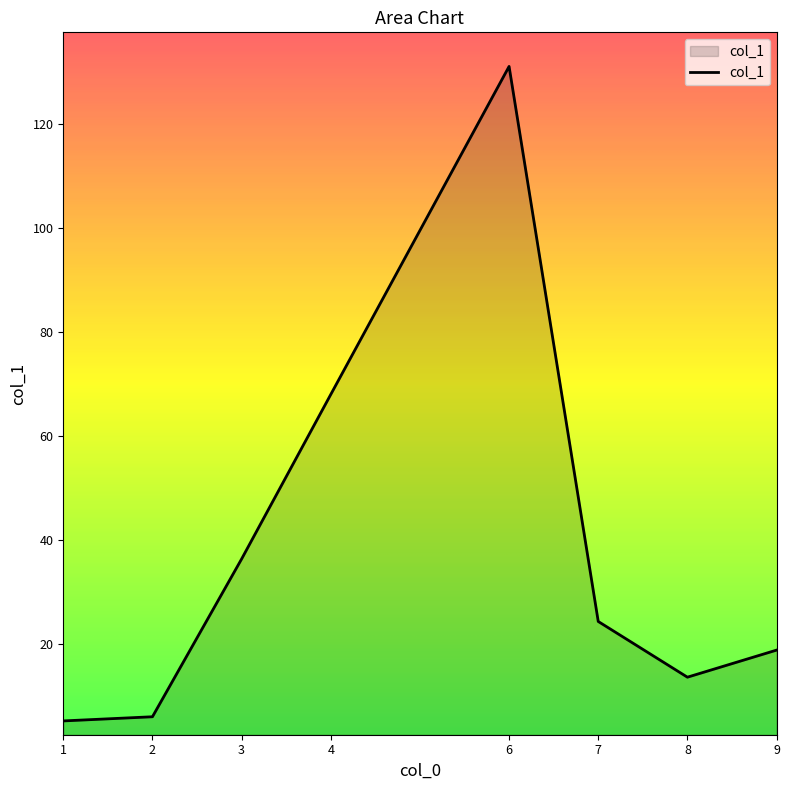

Does the chart display data point markers on the line(s)?

No